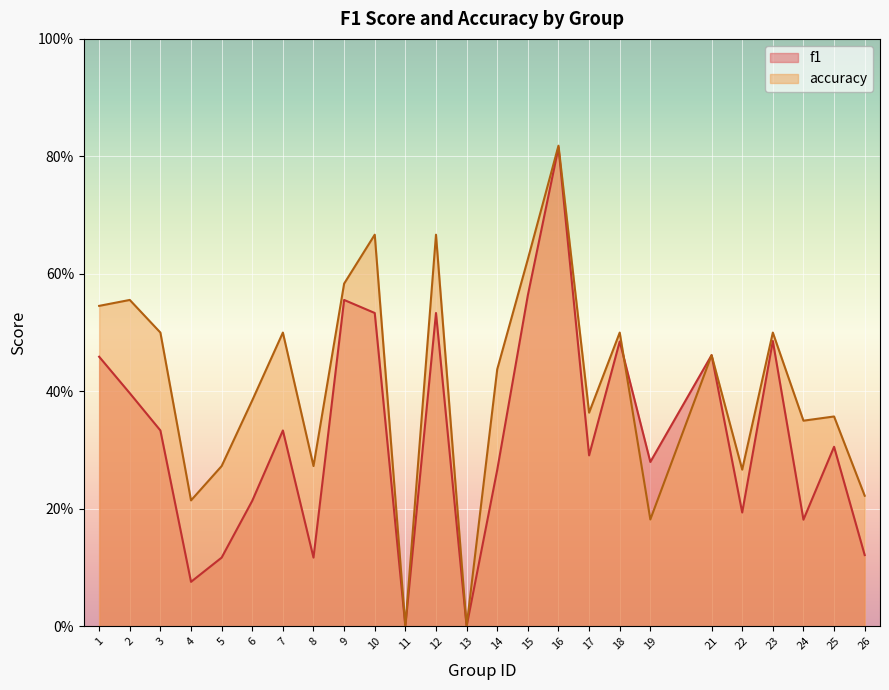

What are all the series names shown in the legend?

f1, accuracy